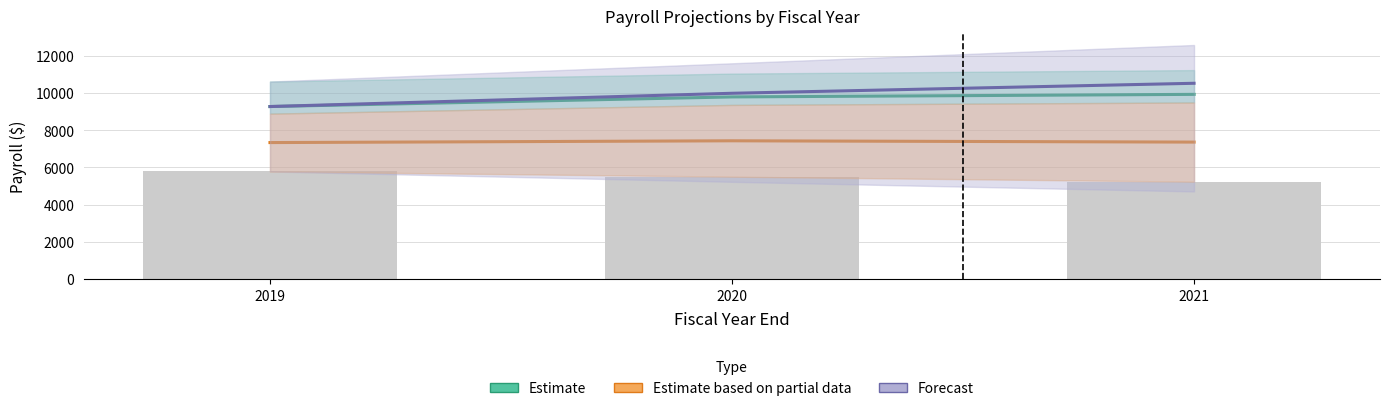

Does the chart contain any negative values?

No